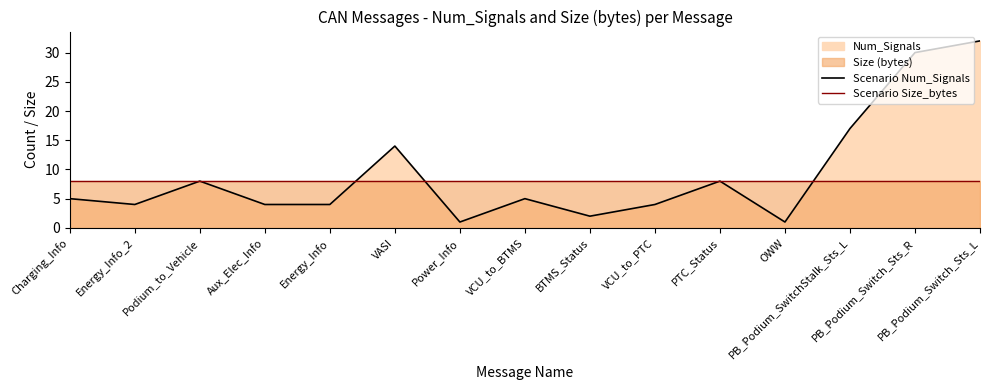

The value of Scenario Num_Signals at Charging_Info is 5. True or false?

True